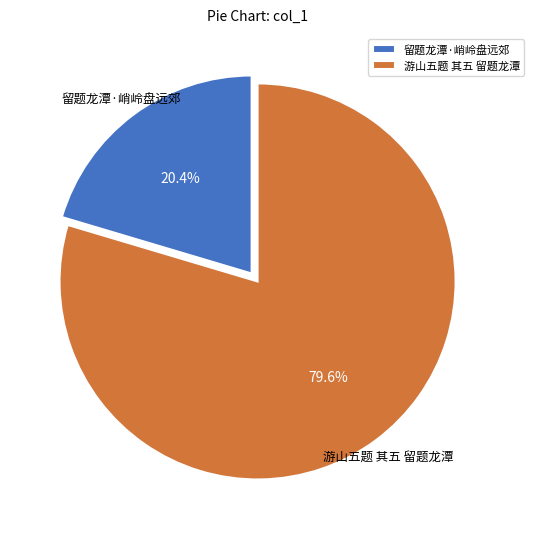

Which category has the smallest portion of the pie?

留题龙潭·峭岭盘远郊